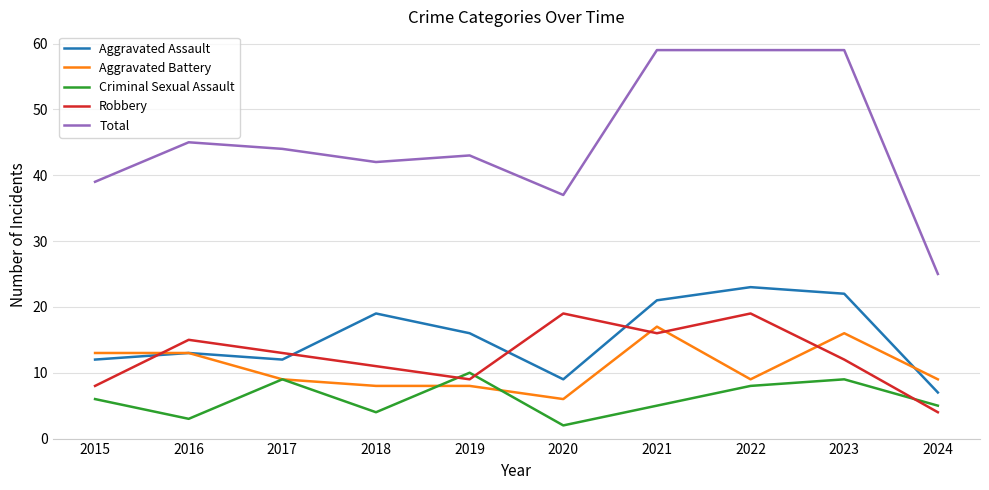

True or false: Aggravated Assault and Total intersect in this chart.

False